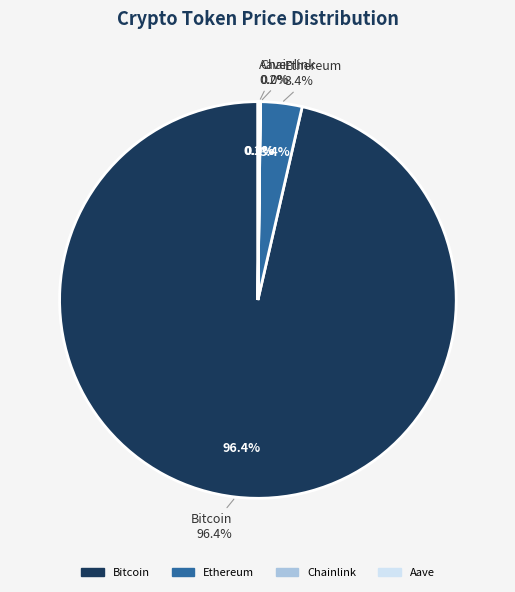

How many segments does this pie chart have?

4